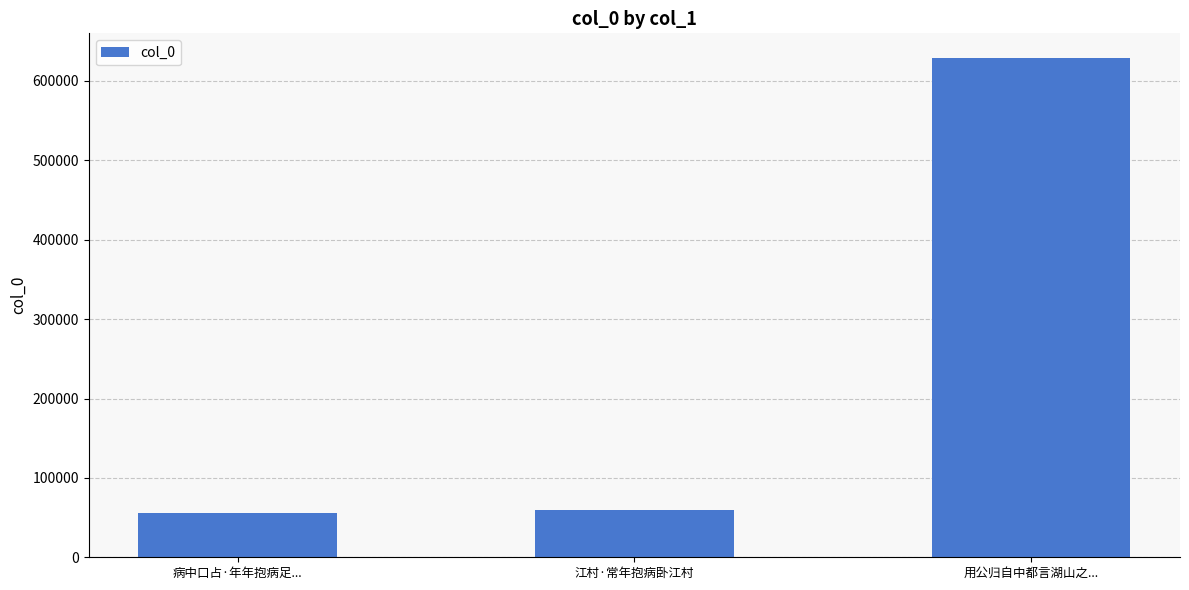

How many values are below 59990?

1